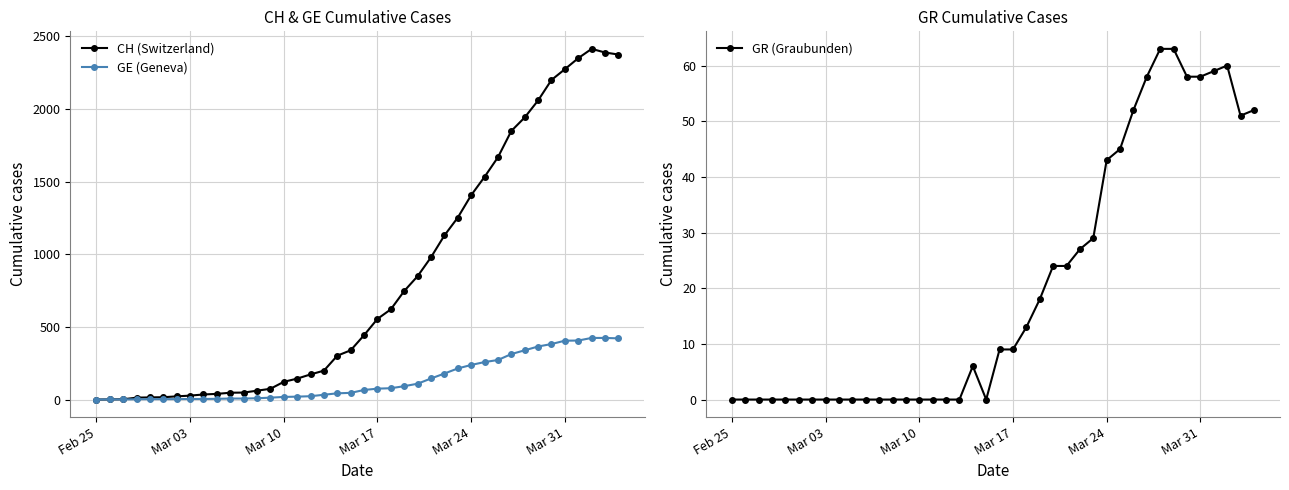

What is the highest value of the CH (Switzerland) series?

2413